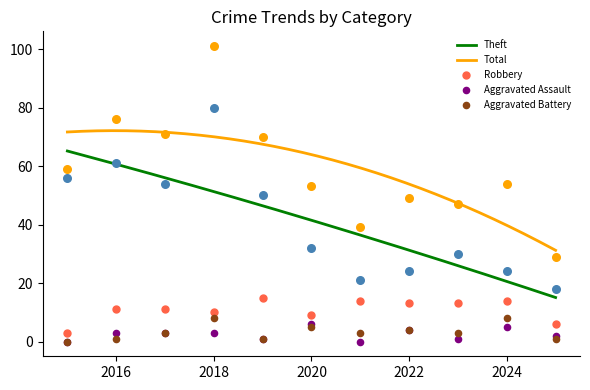

What are all the series names shown in the legend?

Robbery, Theft, Total, Aggravated Assault, Aggravated Battery